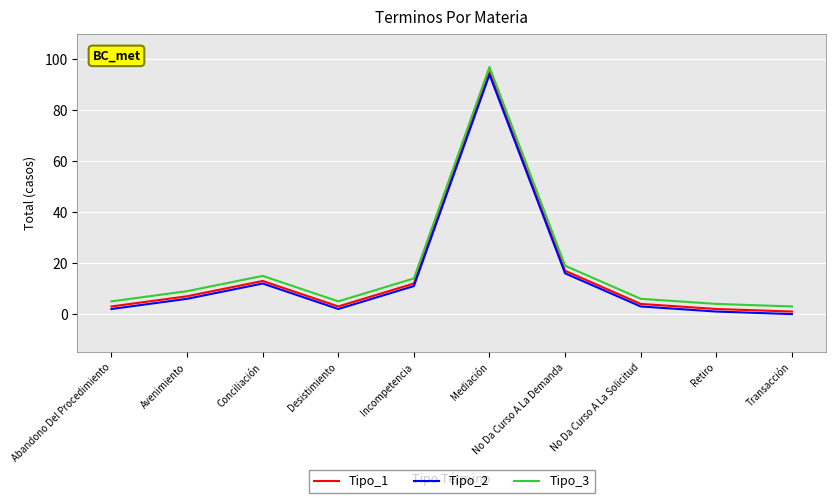

At which category does Tipo_1 reach its first local valley?

Desistimiento